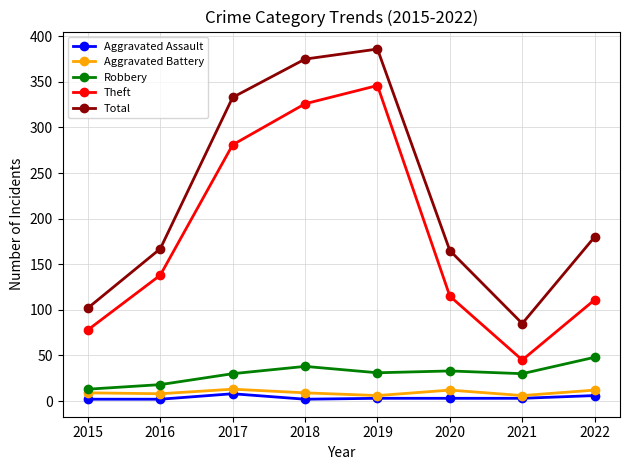

What is the difference between the highest and lowest values at 2015?

100